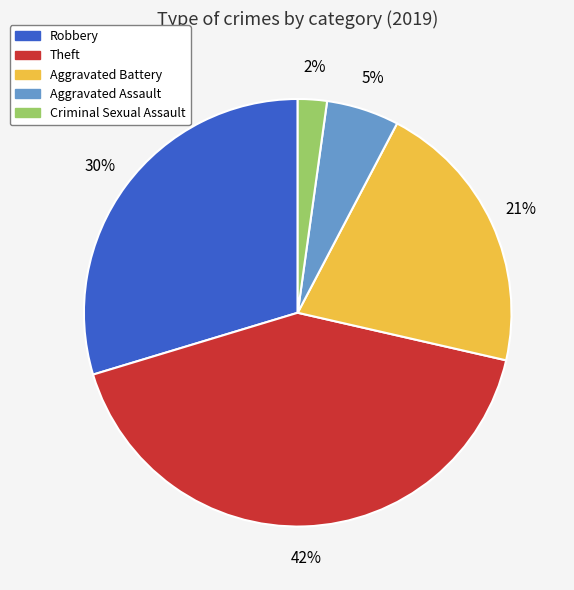

To the nearest percent, what is the average slice percentage?

20%